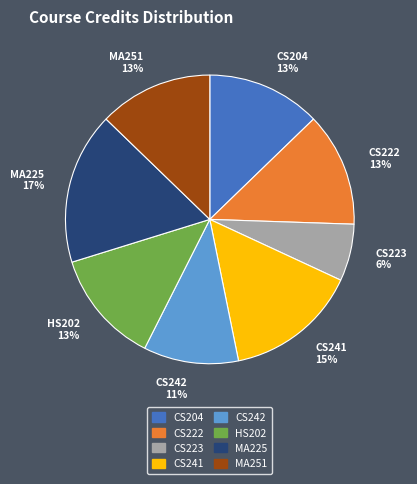

Is it true that CS223 is 6% of the pie?

True